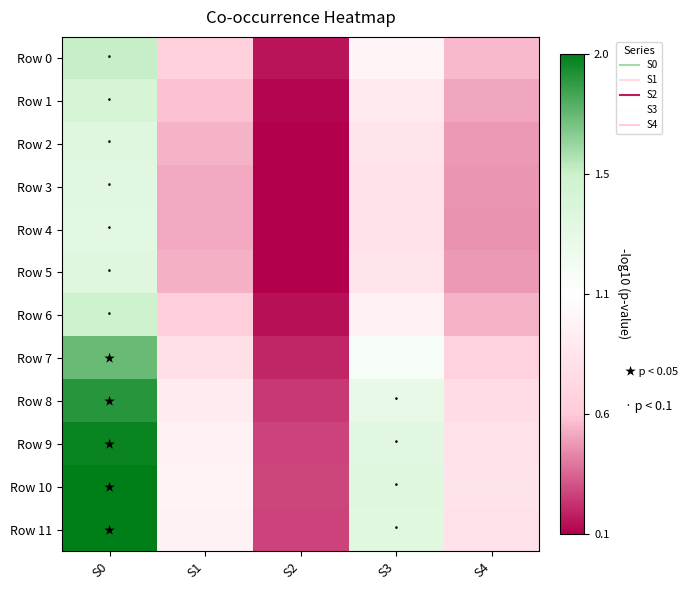

How many series are shown in this chart?

12